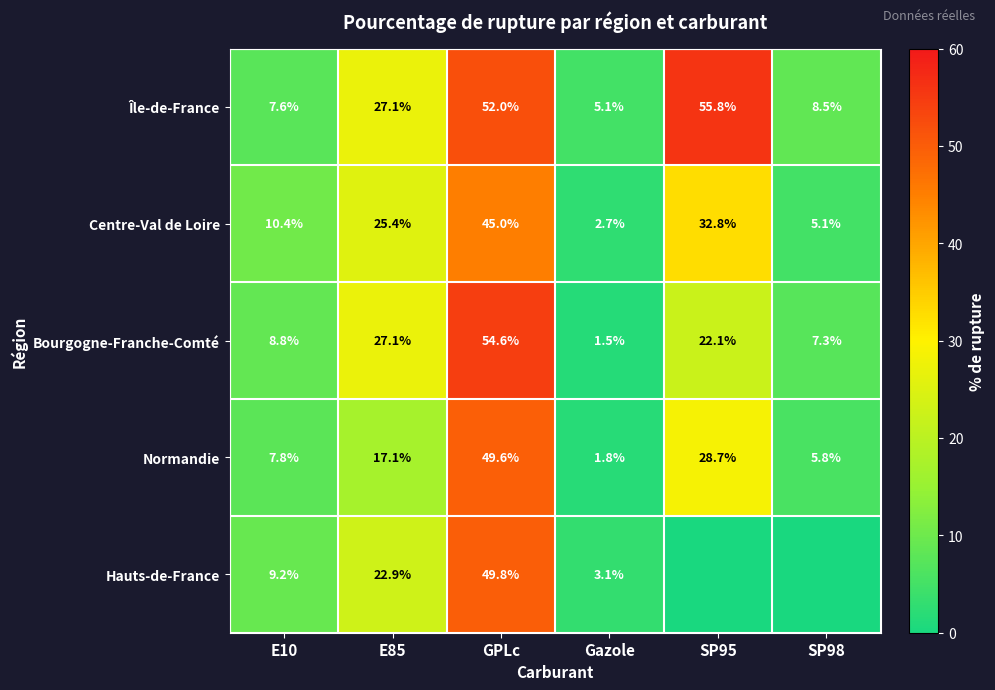

What is the difference between the highest and lowest values at Gazole?

3.6